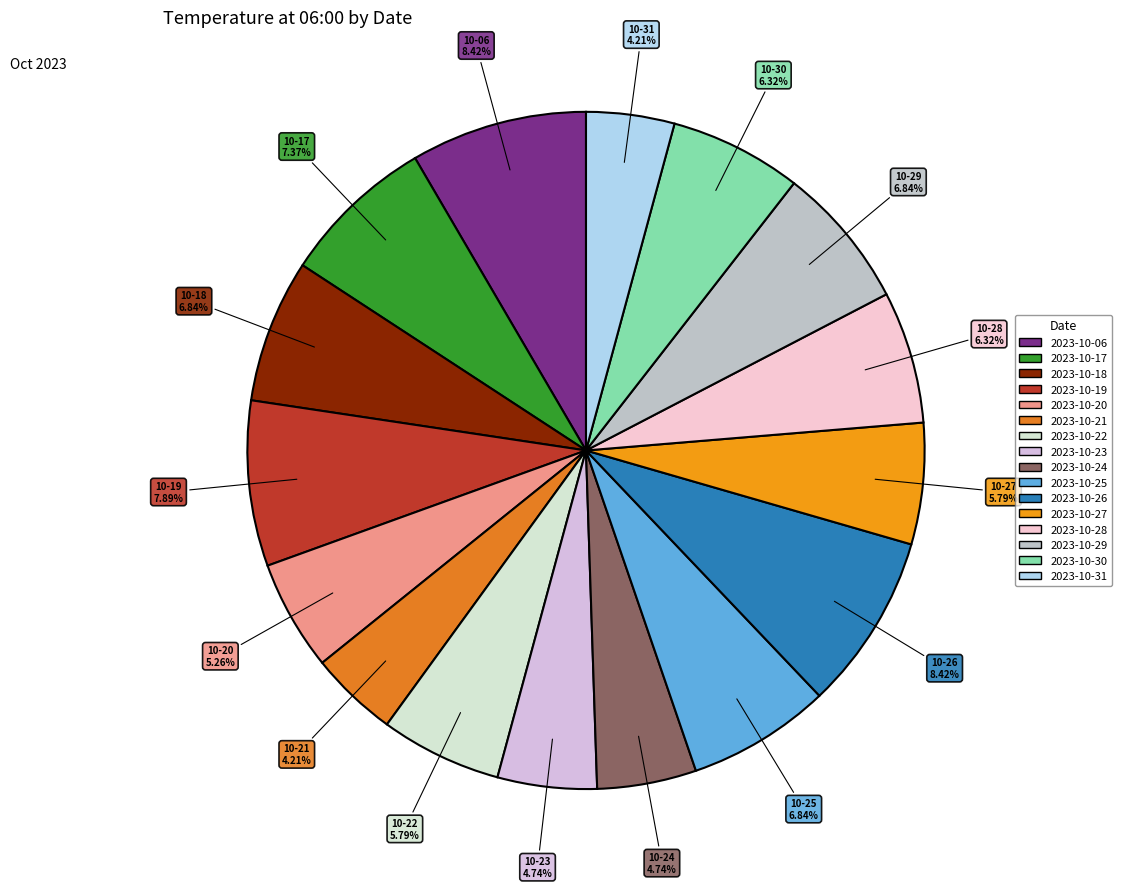

To the nearest percent, what is the average slice percentage?

6%